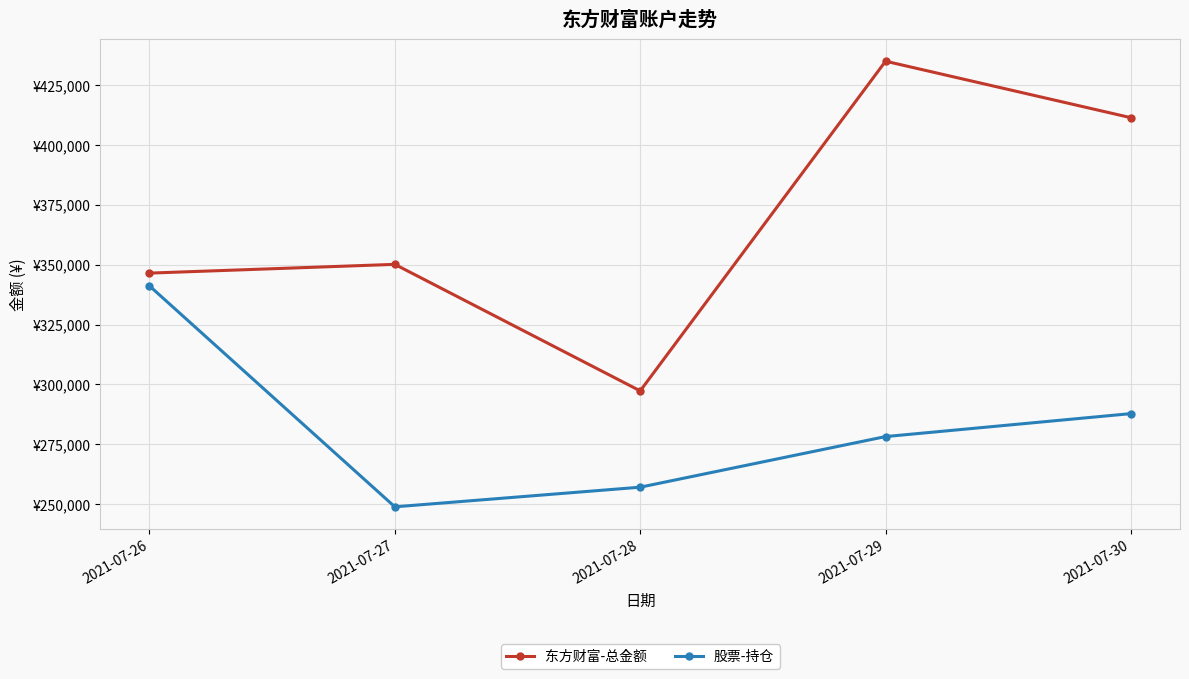

What is the smallest value displayed?

248836.5